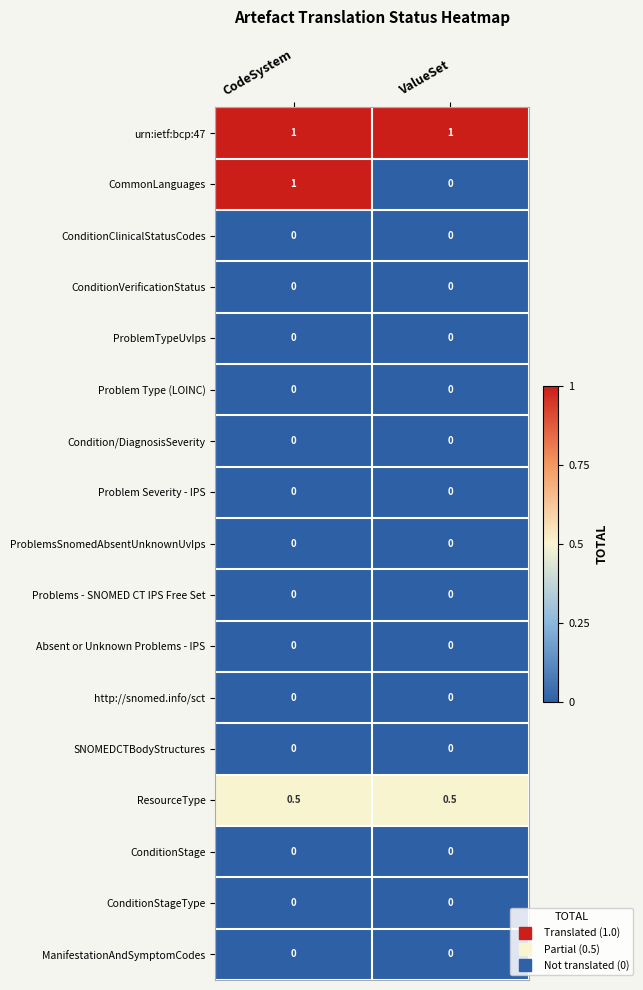

The value of SNOMEDCTBodyStructures at CodeSystem is 0.0. True or false?

True